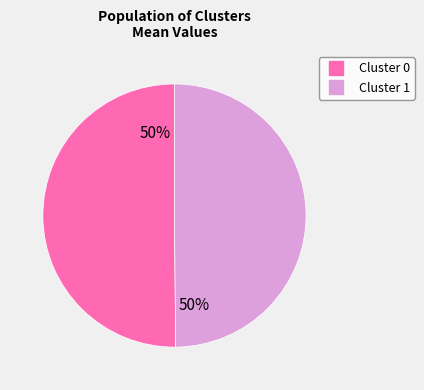

To the nearest percent, what is the average slice percentage?

50%